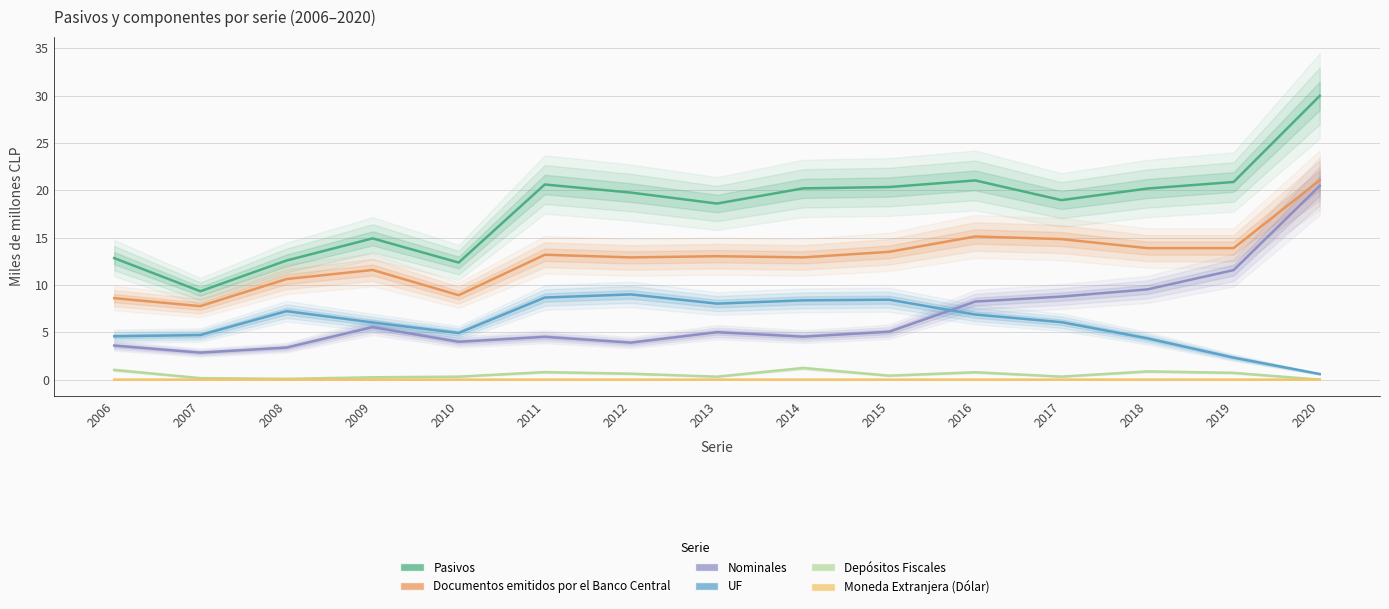

At which label does UF first exceed 6?

2008